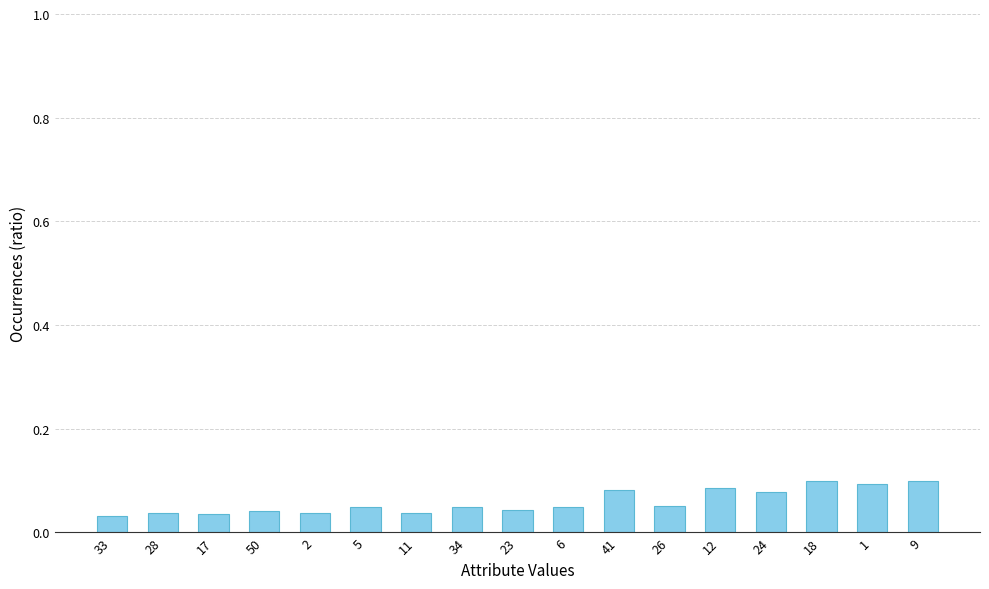

The chart shows a value of 0.1 at 18. True or false?

True